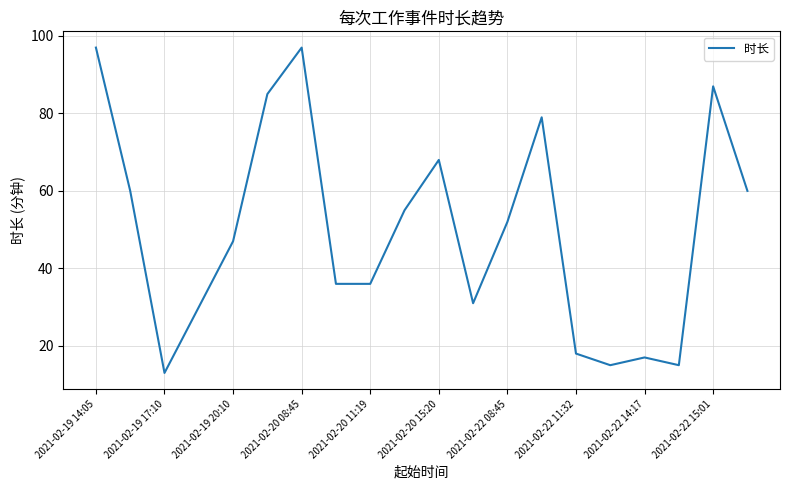

What is the maximum value shown in the chart?

97